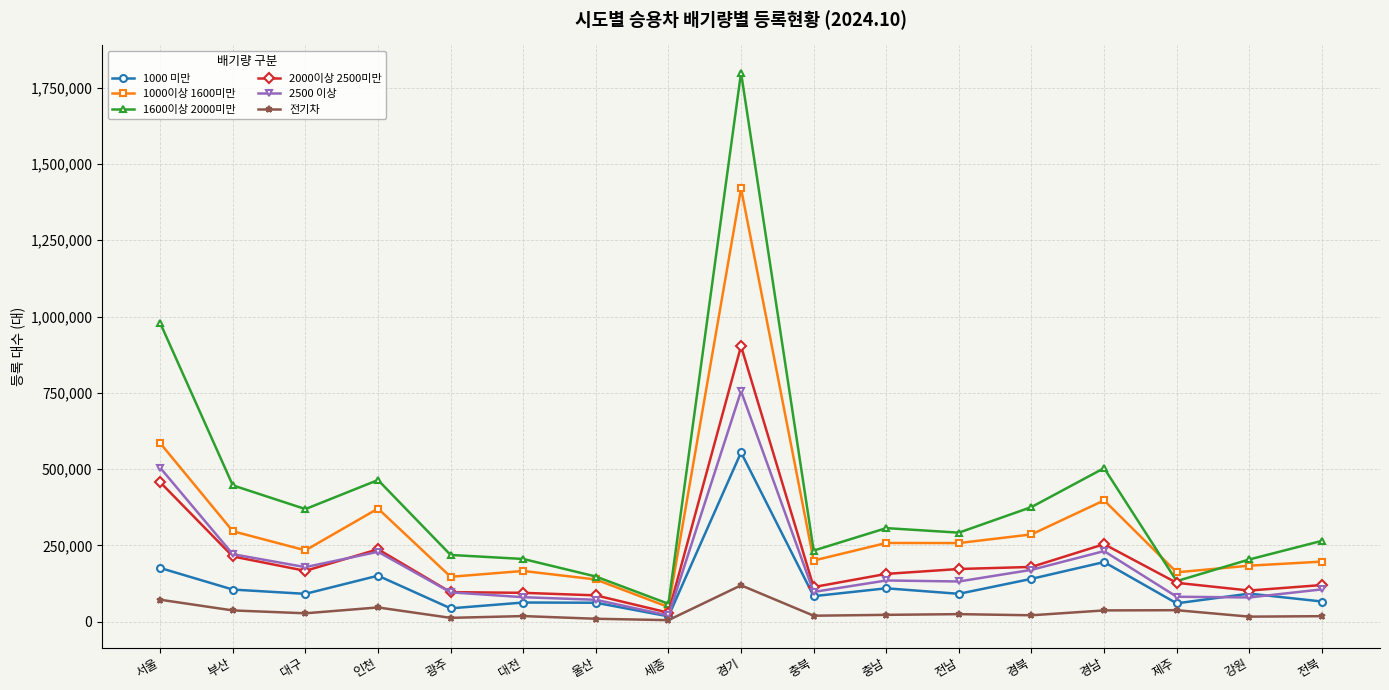

Which category has the highest value across all series?

경기